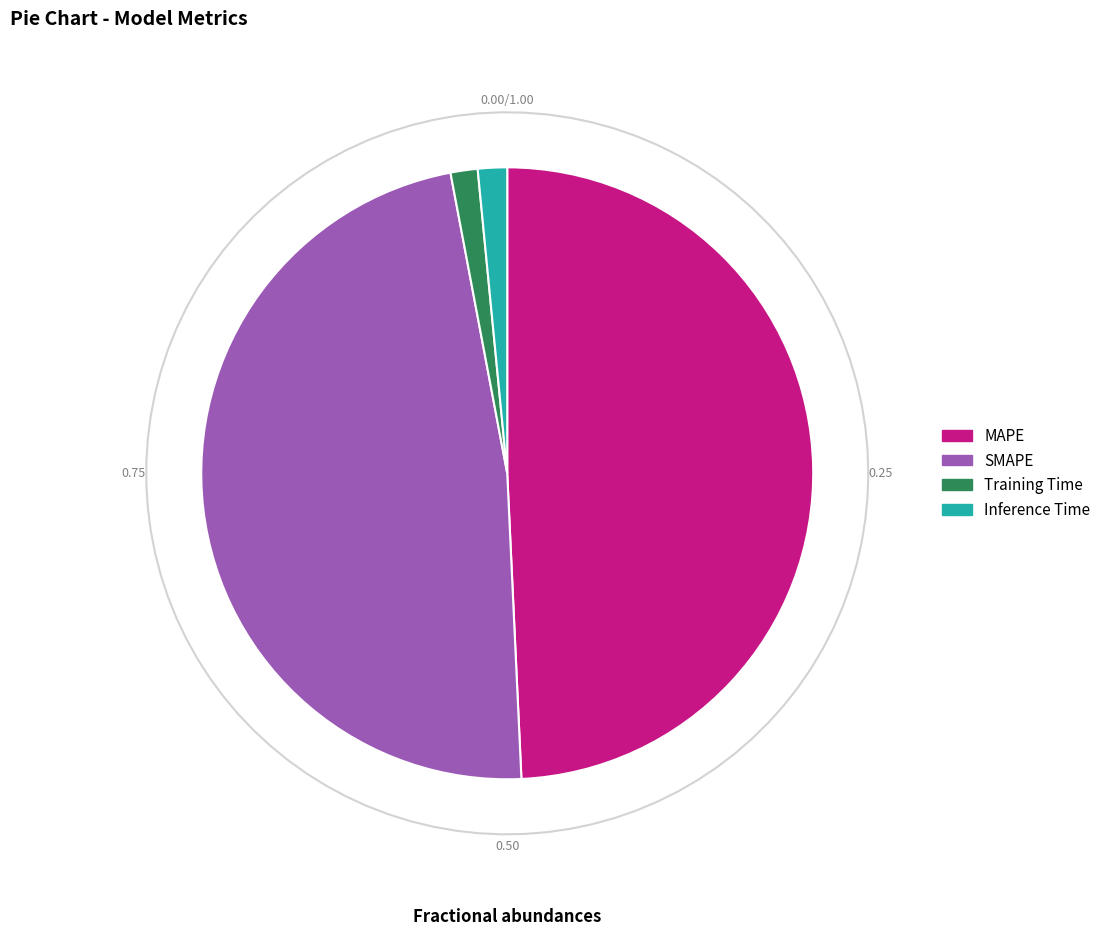

Is it true that Training Time is 9% of the pie?

False